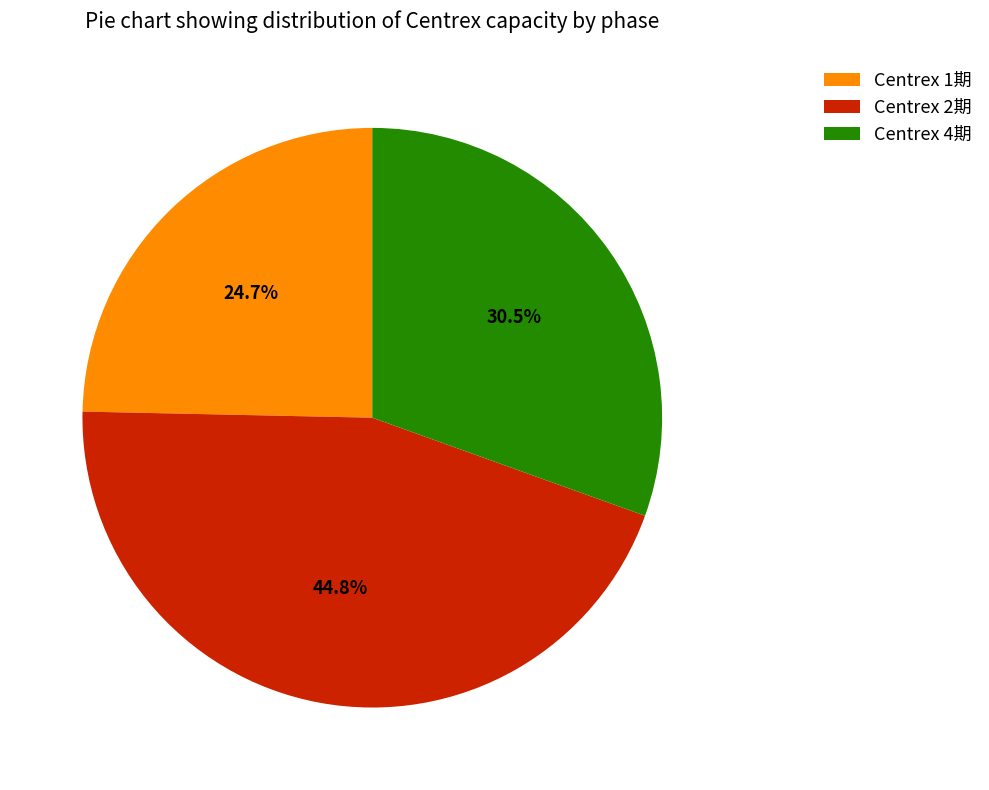

Which has a higher value, Centrex 1期 or Centrex 4期?

Centrex 4期